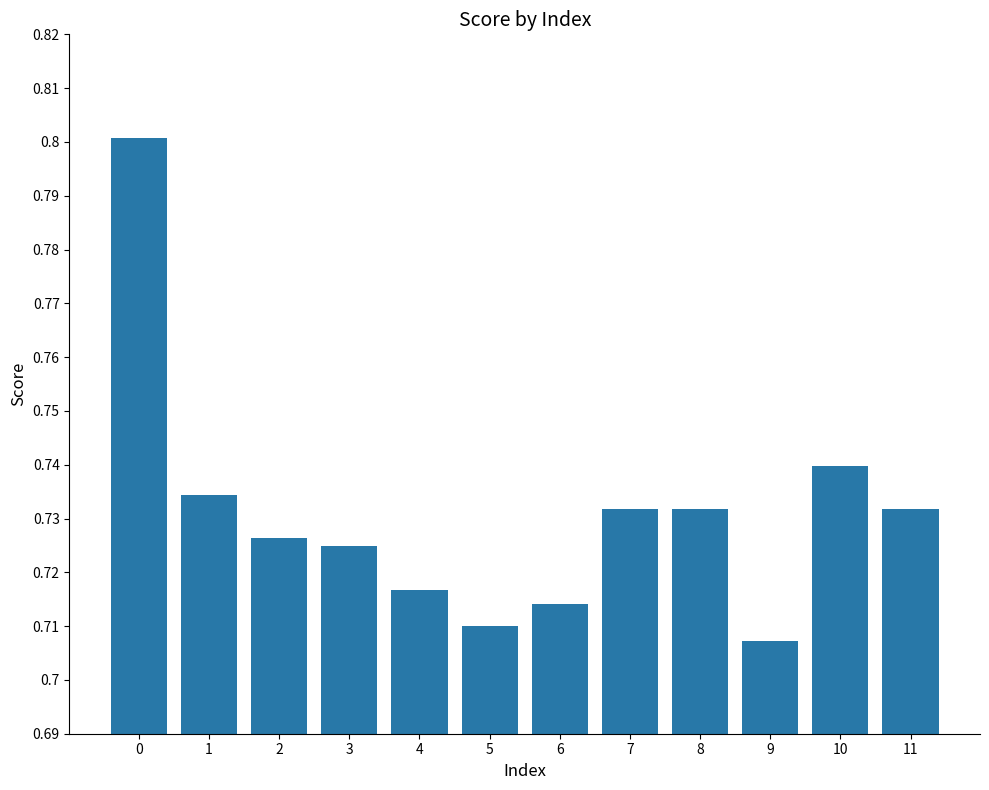

What is the greatest value displayed?

0.8